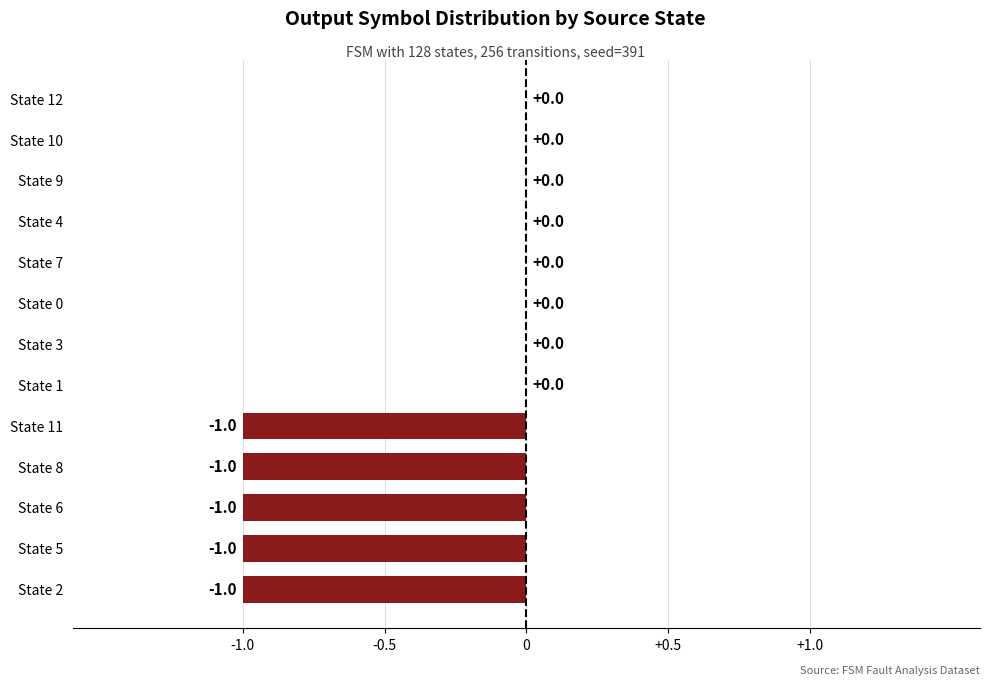

Reading bottom to top, what are all the values shown in this chart?

State 2=-1	State 5=-1	State 6=-1	State 8=-1	State 11=-1	State 1=0	State 3=0	State 0=0	State 7=0	State 4=0	State 9=0	State 10=0	State 12=0